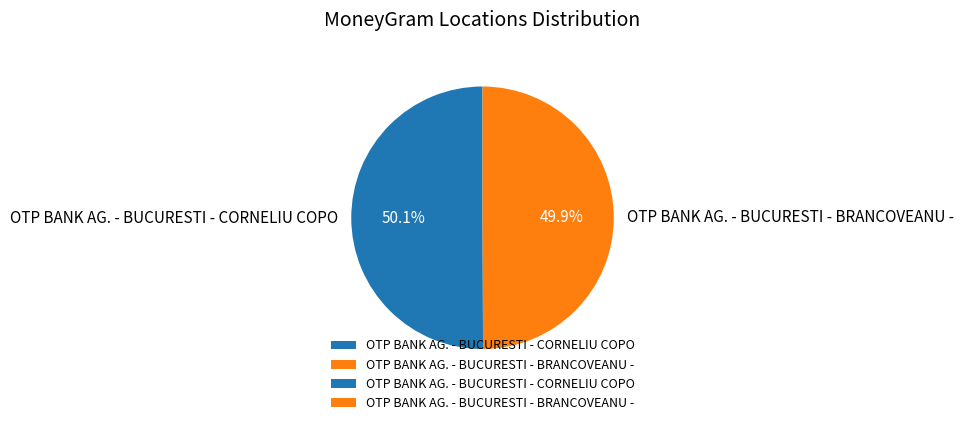

Approximately how many times larger is the value at OTP BANK AG. - BUCURESTI - BRANCOVEANU - compared to OTP BANK AG. - BUCURESTI - CORNELIU COPO?

1.0